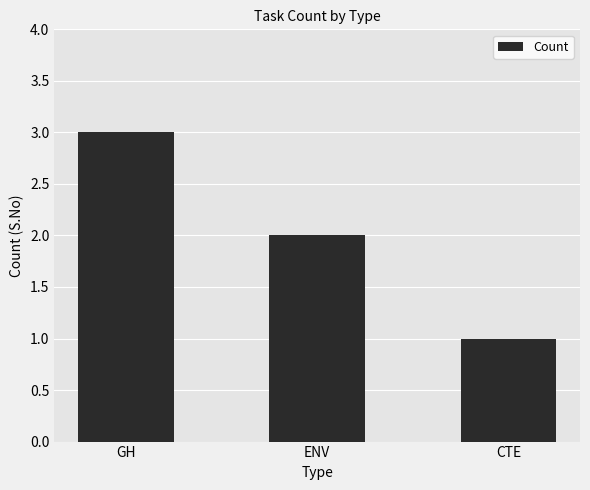

What is the value of the 1st bar from the left?

3